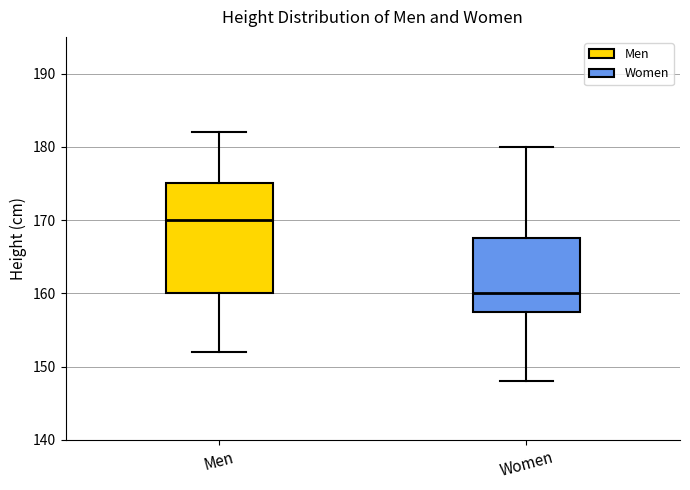

Which box has the lowest median line?

Women